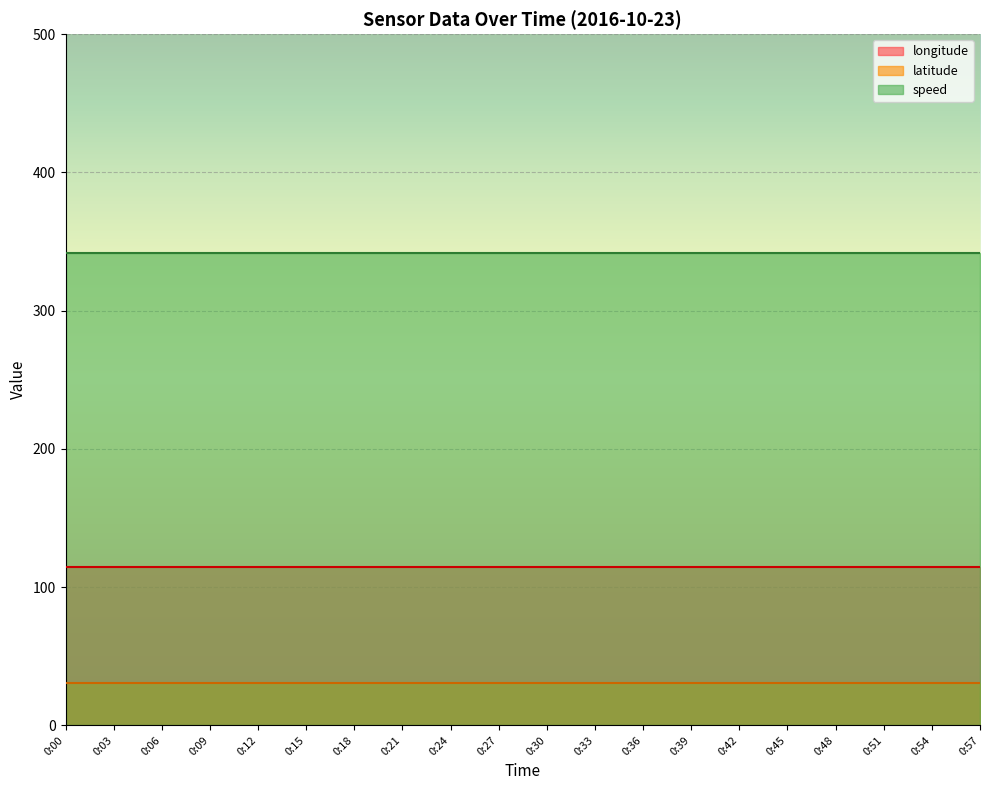

Which series has the widest spread of values?

longitude